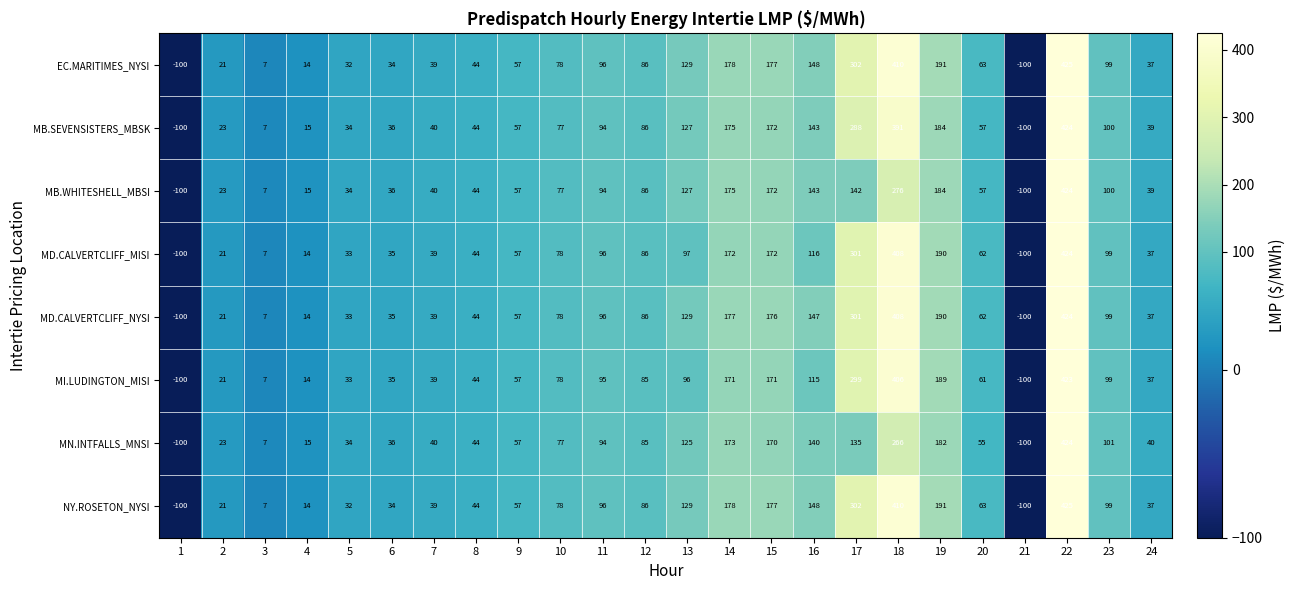

How many series are shown in this chart?

8